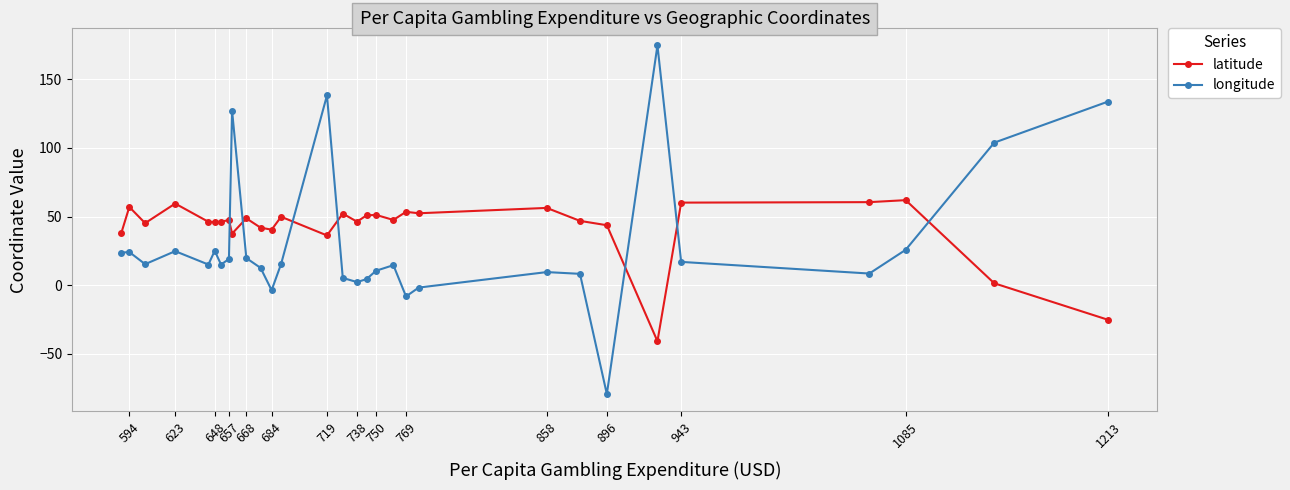

Read the longitude value at 594.

24.1